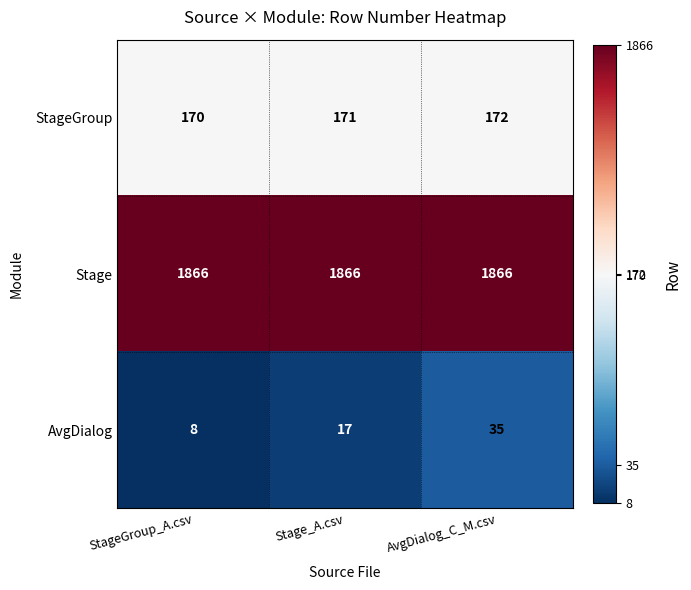

Is it true that AvgDialog equals 35 at AvgDialog_C_M.csv?

True